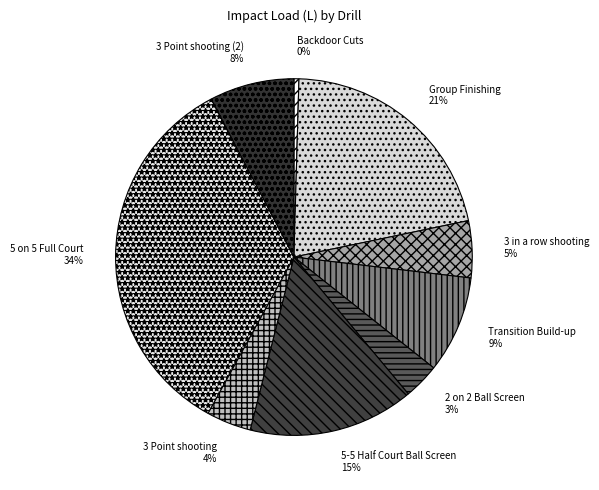

Is it true that 3 Point shooting (2) is 1% of the pie?

False